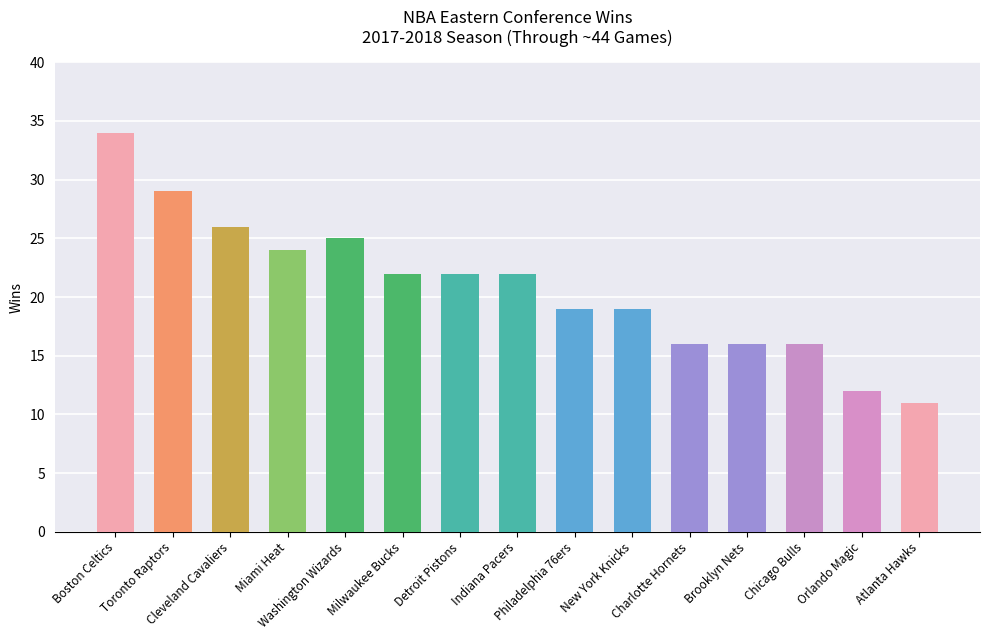

Is it true that the value at Atlanta Hawks is 16?

False